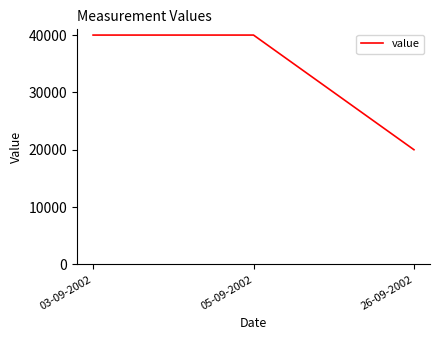

Does the chart display data point markers on the line(s)?

No